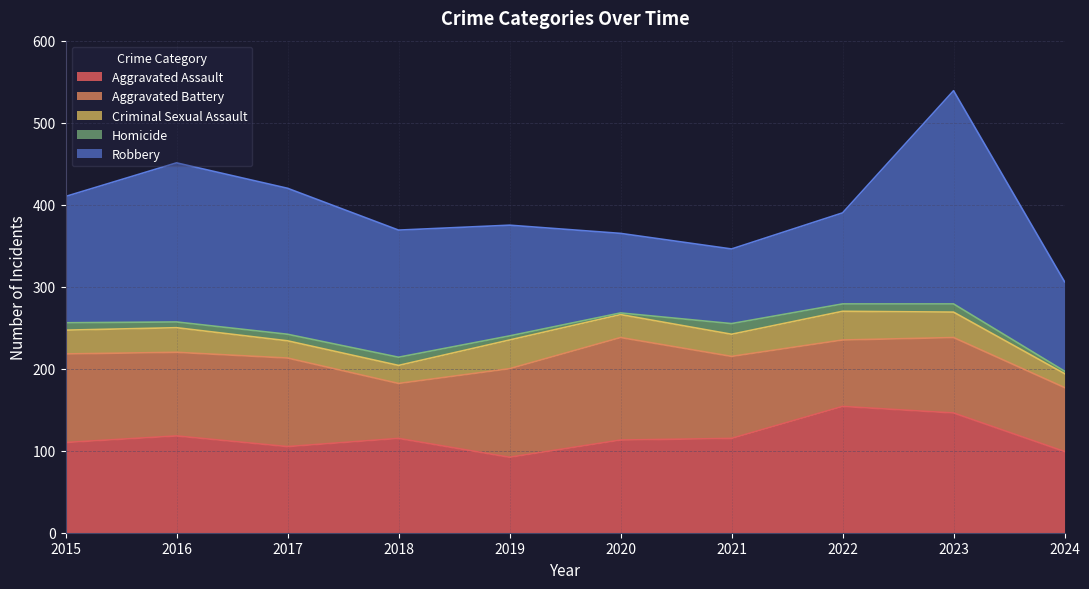

What is the value of the Aggravated Battery point at the 4th from the left?

67